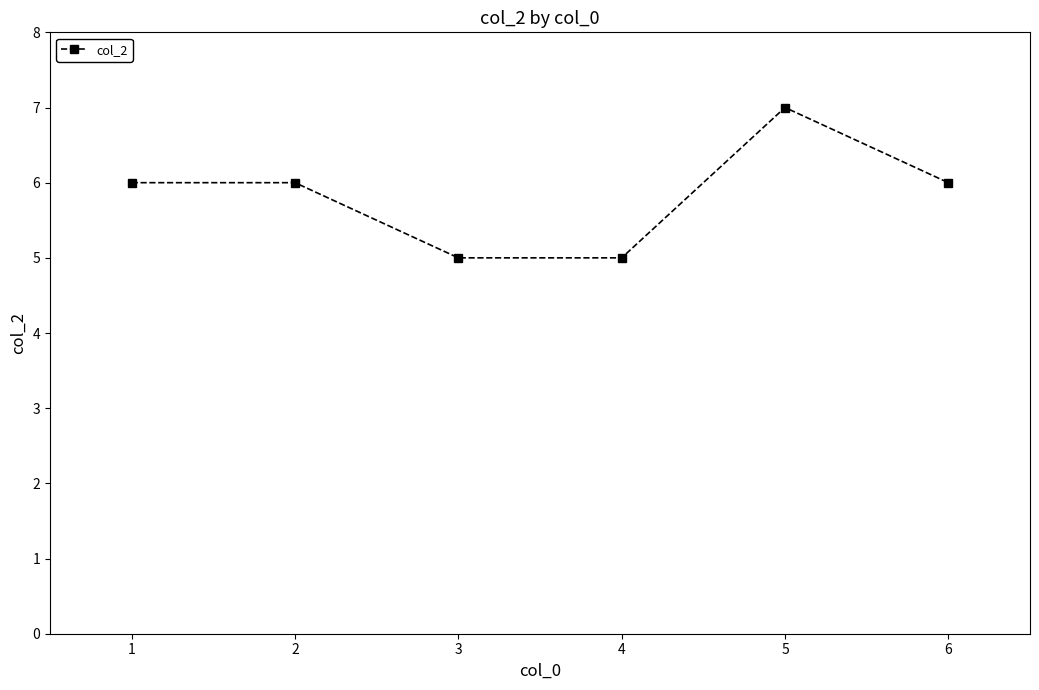

What is the maximum value shown in the chart?

7